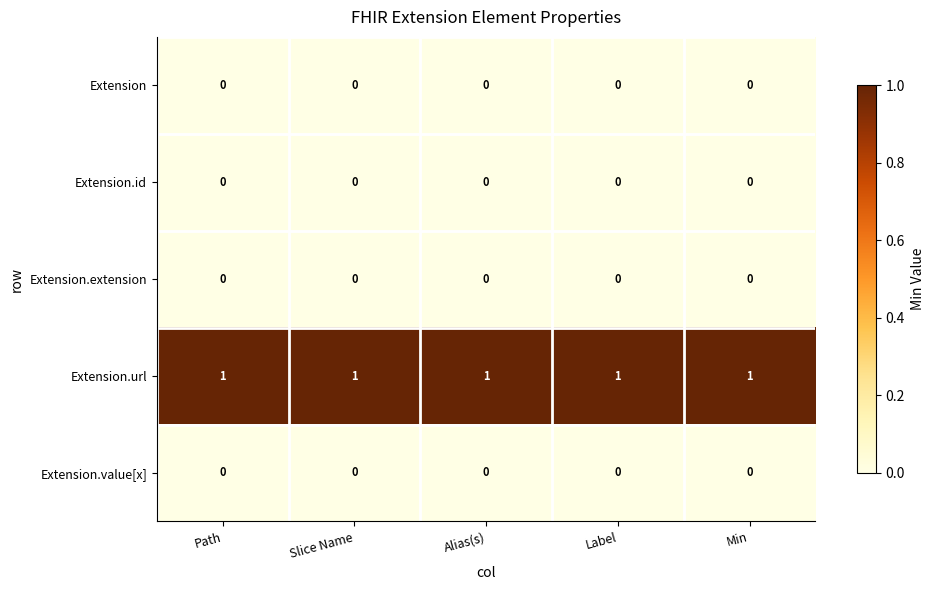

Is the value of Extension.url at Alias(s) greater than the value of Extension.value[x] at Slice Name?

Yes